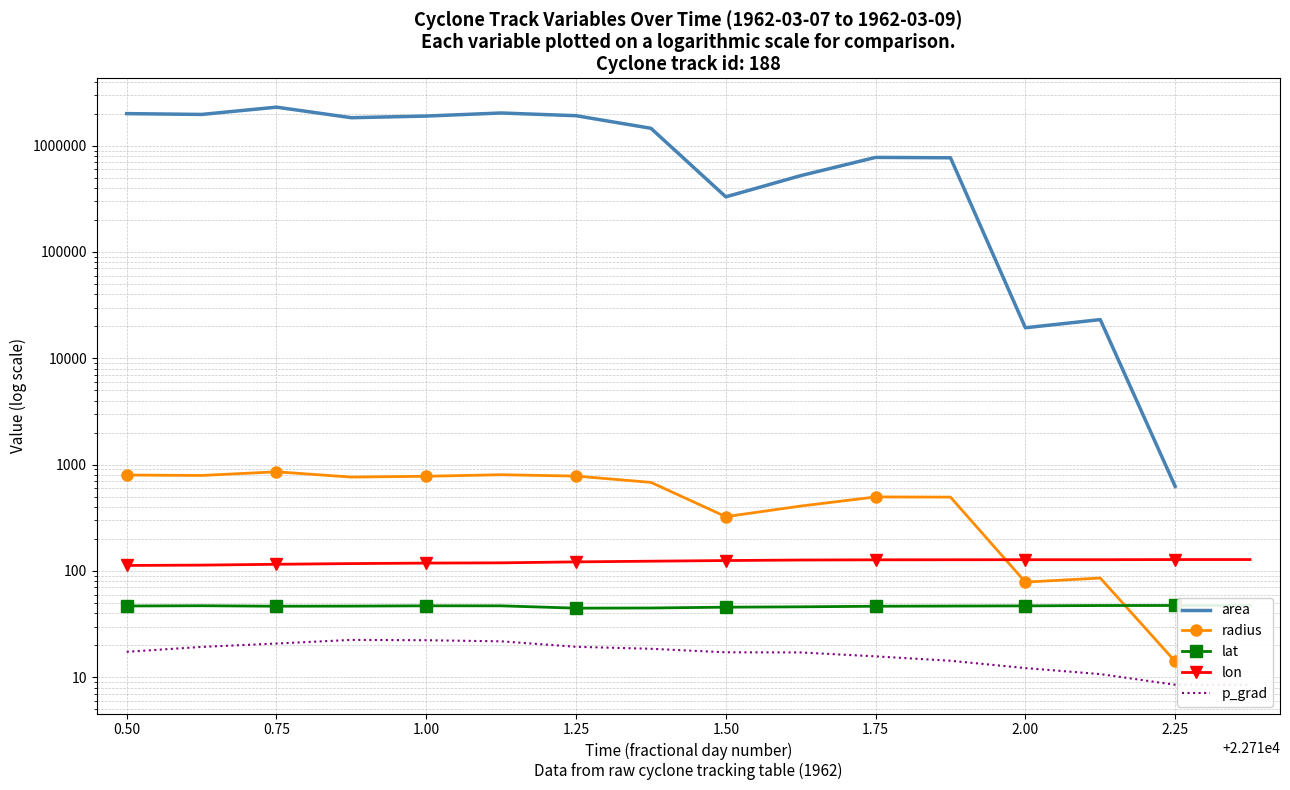

What is the difference between the lat values at 22711.125 and 22711.25?

2.3